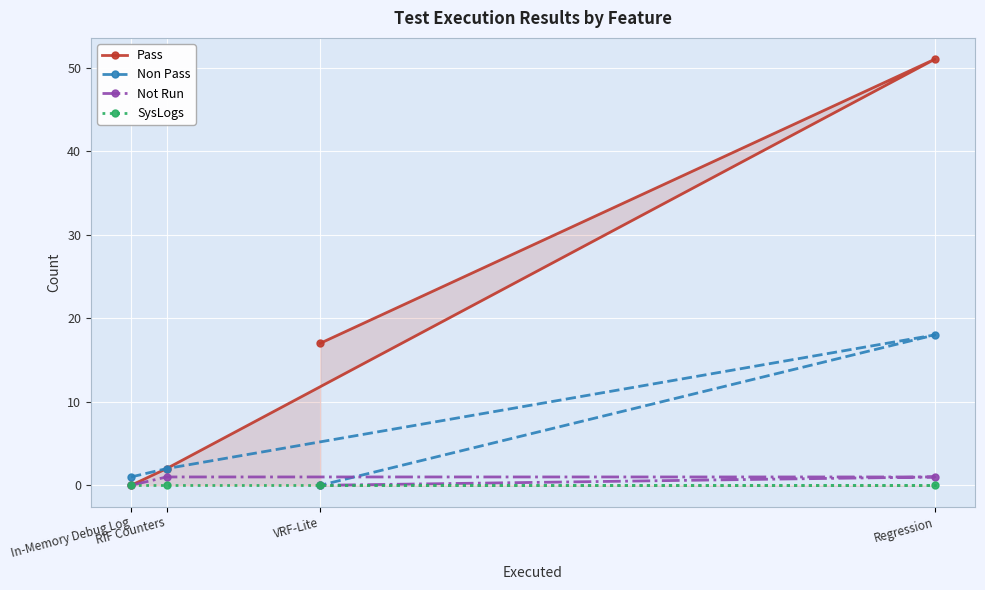

Between RIF Counters and Regression, which series saw the biggest shift?

Pass